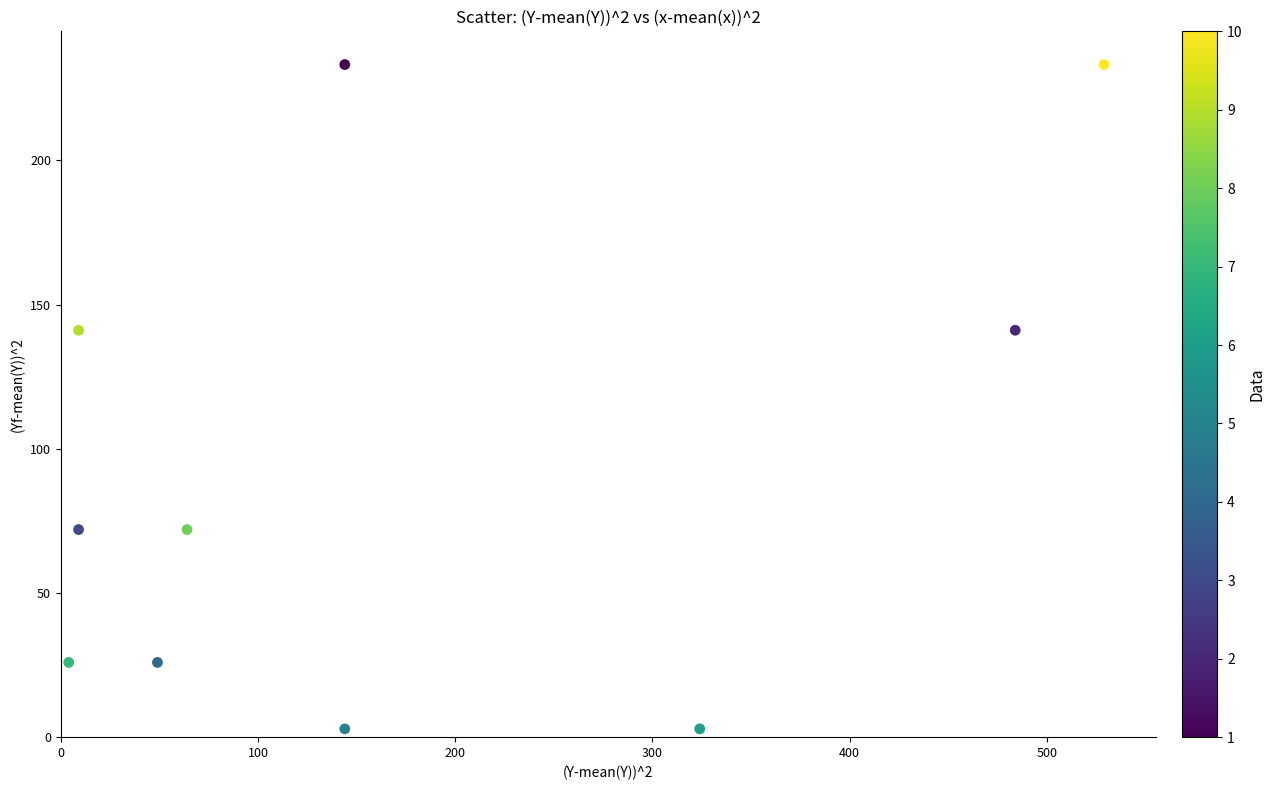

What is the range of X values (max minus min)?

525.0